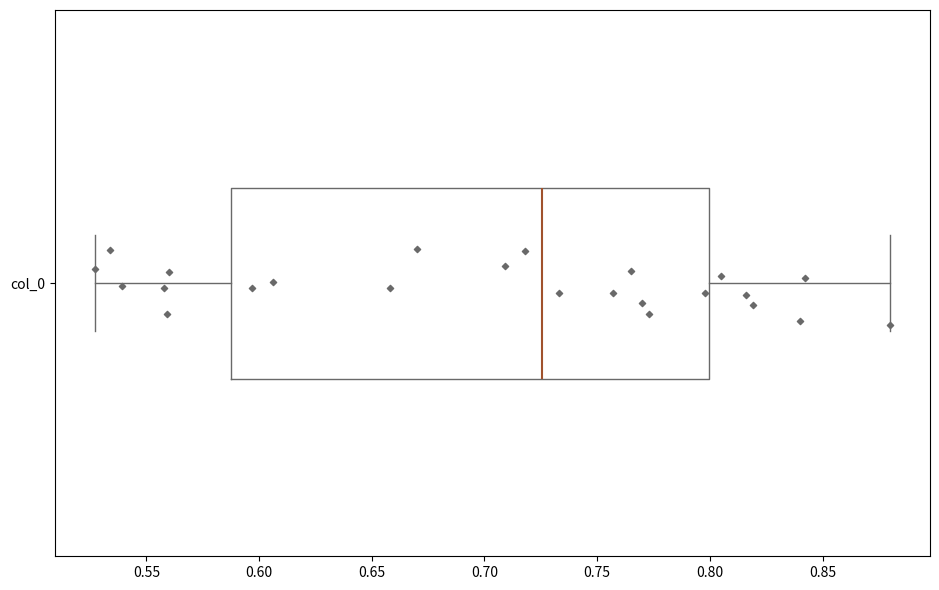

Transcribe this box plot: give where the median line is, the range the box spans, and where the two whiskers end, as read against the x-axis. The values are not printed on the chart, so give them approximately, as read against the axis.

median 0.725, box 0.590 to 0.800, whiskers 0.525 to 0.880